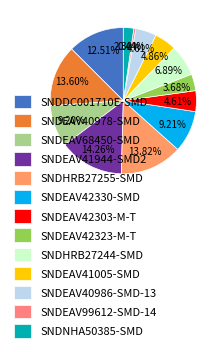

Count the number of slices in the pie.

13